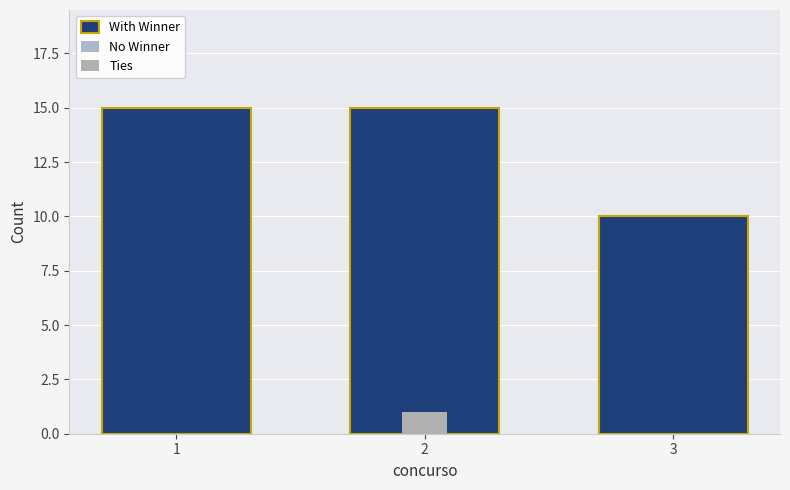

At which category does the chart reach its minimum across all series?

1